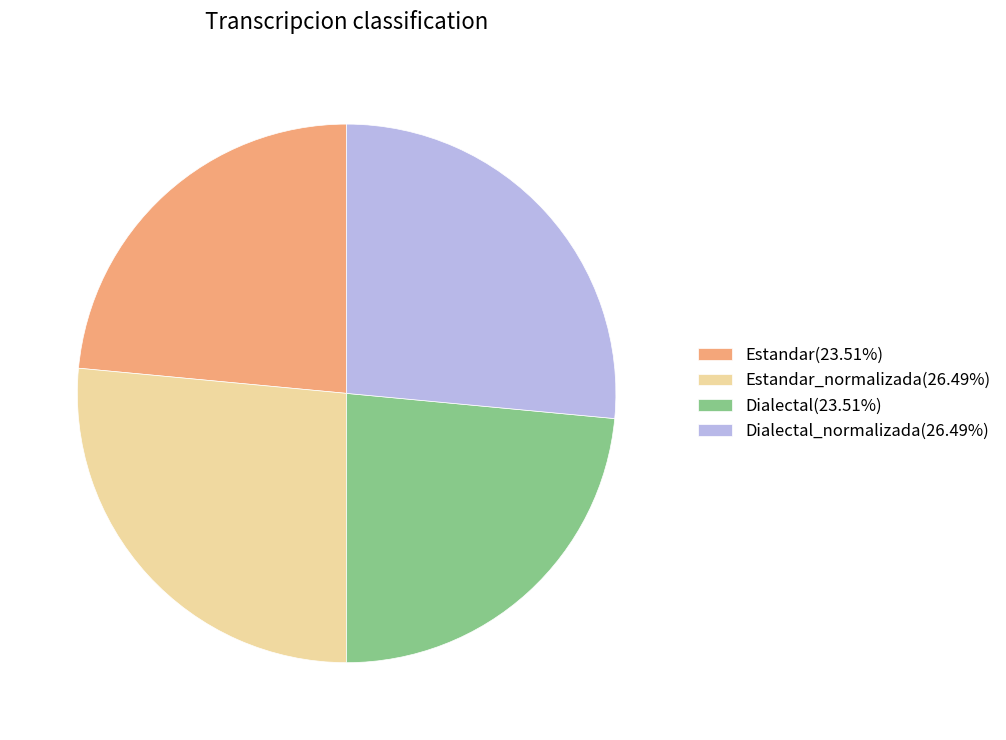

Approximately how many times larger is the value at Estandar(23.51%) compared to Dialectal(23.51%)?

1.0